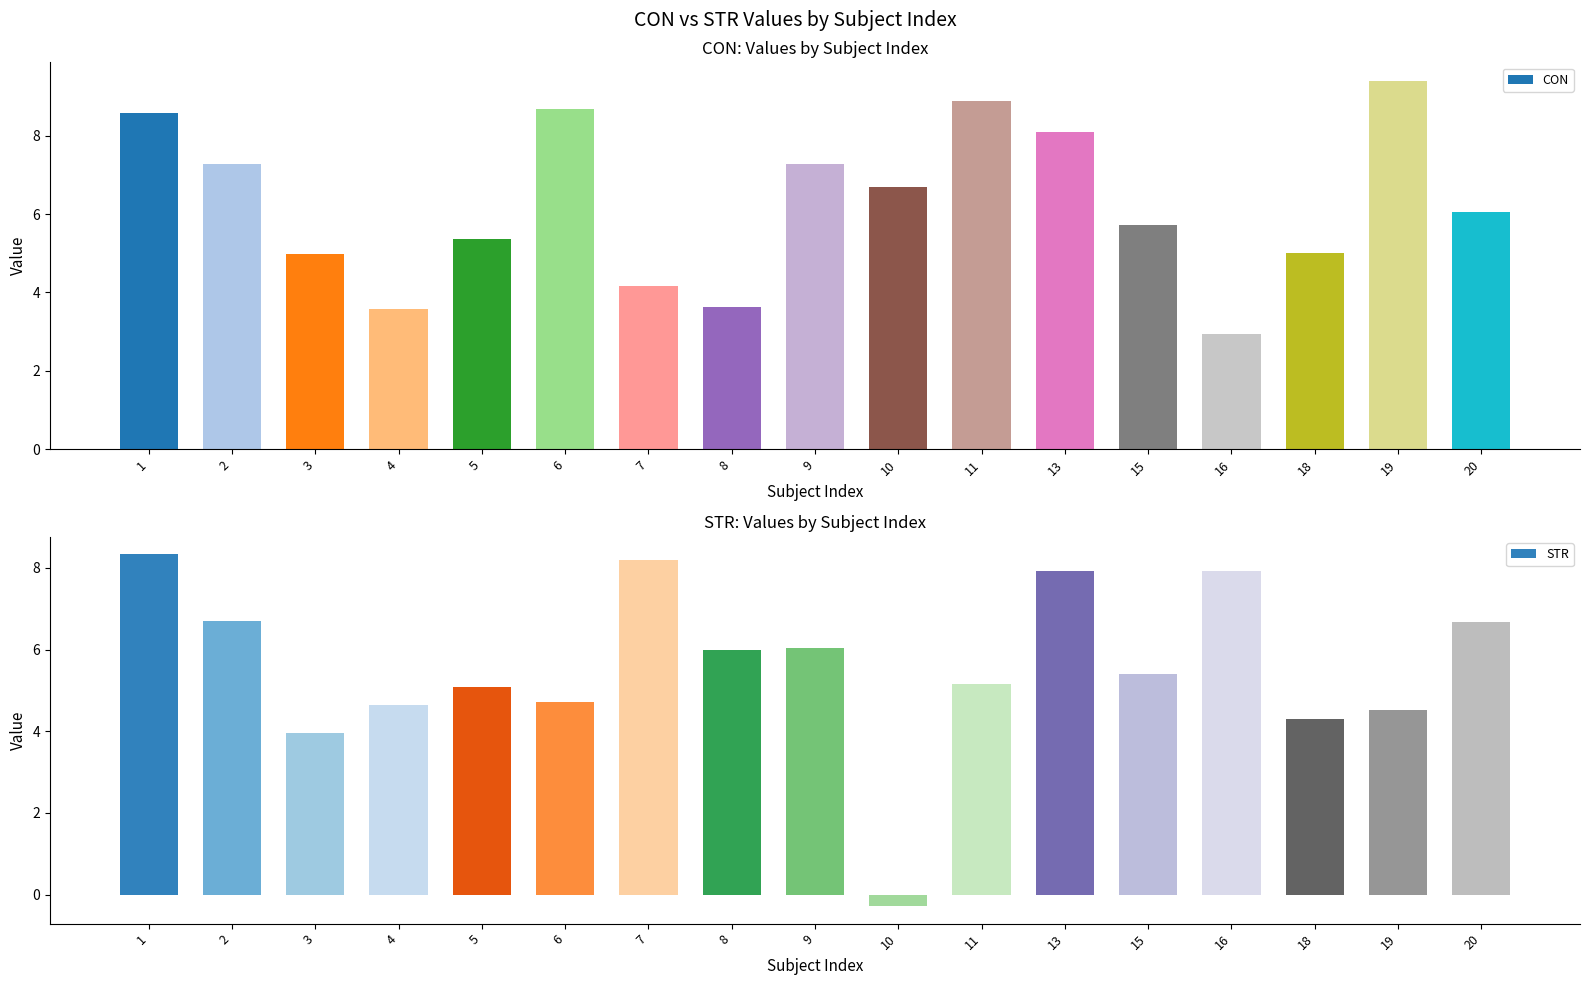

Which series has the largest range (max minus min)?

STR